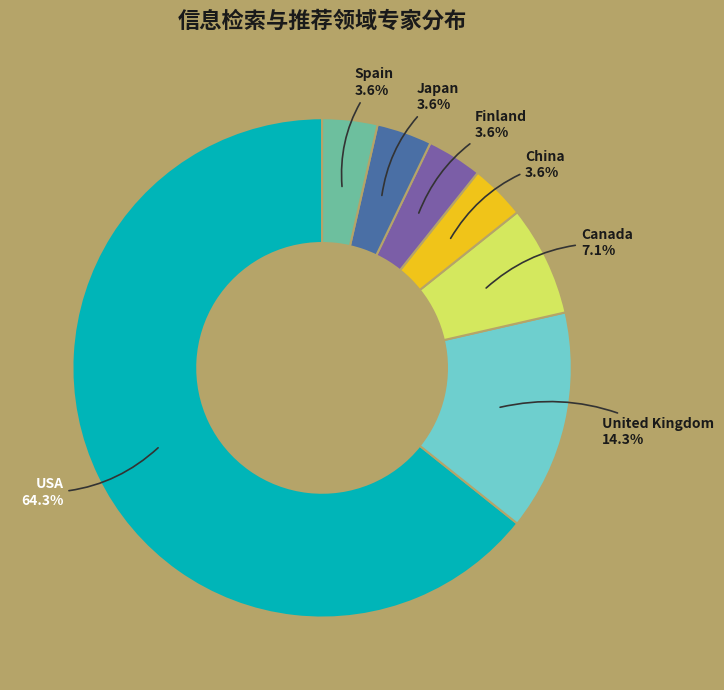

To the nearest percent, what percentage of the pie is Canada?

7%